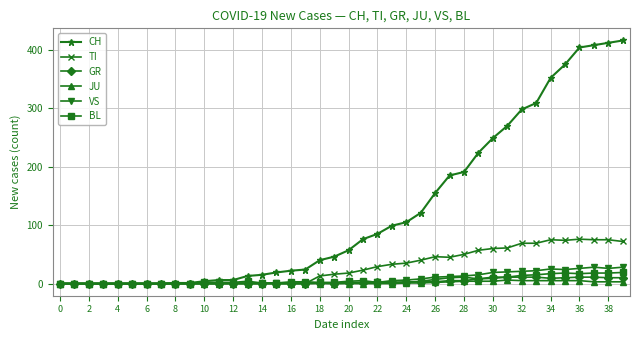

What is the average value of the GR series?

3